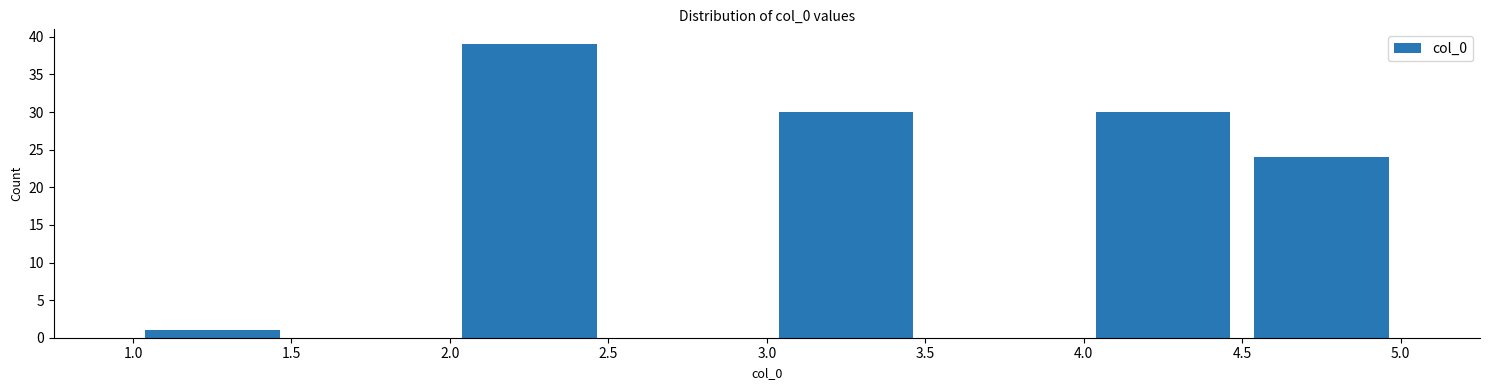

Reading left to right, transcribe this chart: for each bar, give the range it covers on the x-axis and its height. The values are not printed on the chart, so give them approximately, as read against the axis.

1.0 to 1.5: 1
1.5 to 2.0: 0
2.0 to 2.5: 39
2.5 to 3.0: 0
3.0 to 3.5: 30
3.5 to 4.0: 0
4.0 to 4.5: 30
4.5 to 5.0: 24